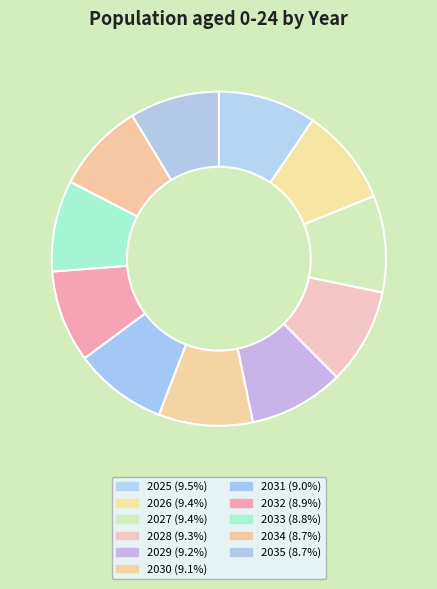

What is the change in value from 2025 to 2028?

-1850.4